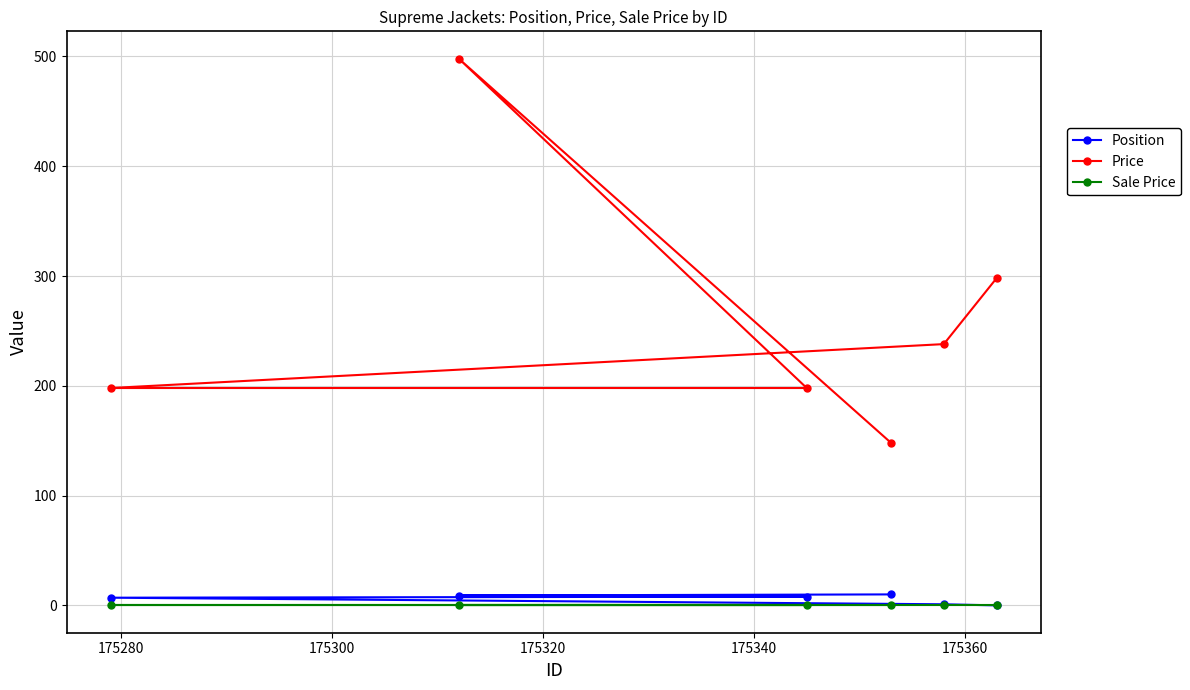

What is the minimum value for Price?

148